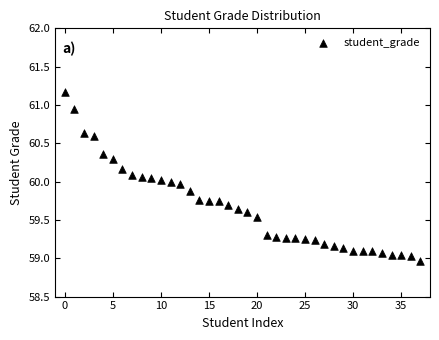

What is the range of Y values (max minus min)?

2.2